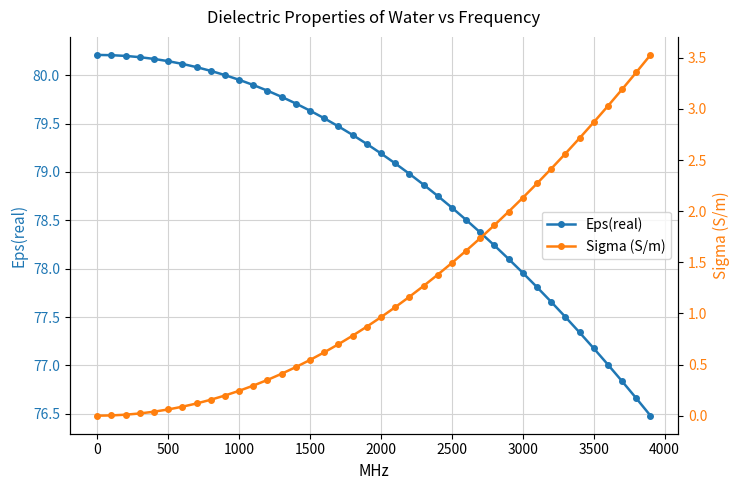

What is the minimum value for Eps(real)?

76.5